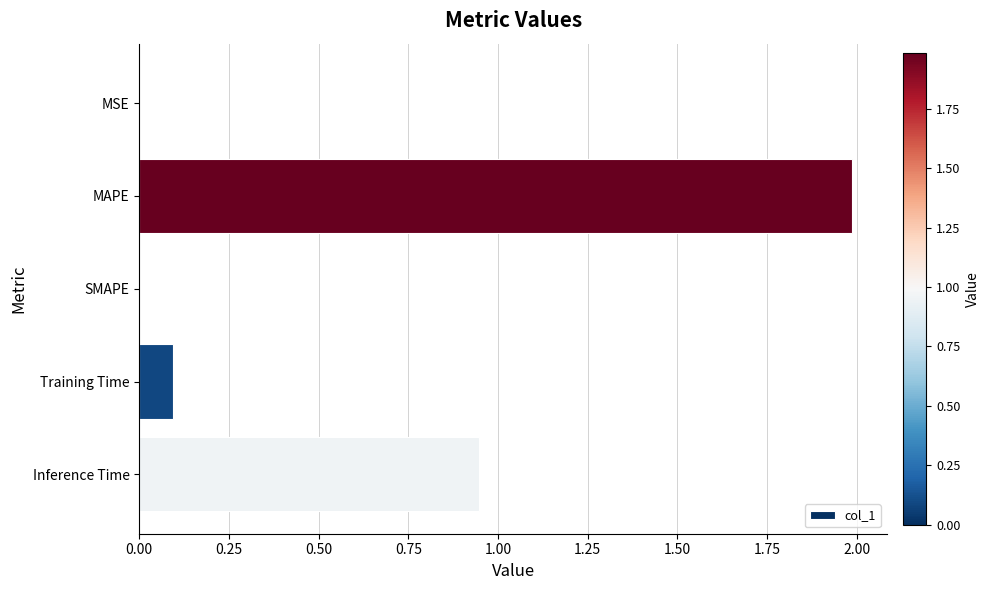

Does the chart contain stacked bars?

No